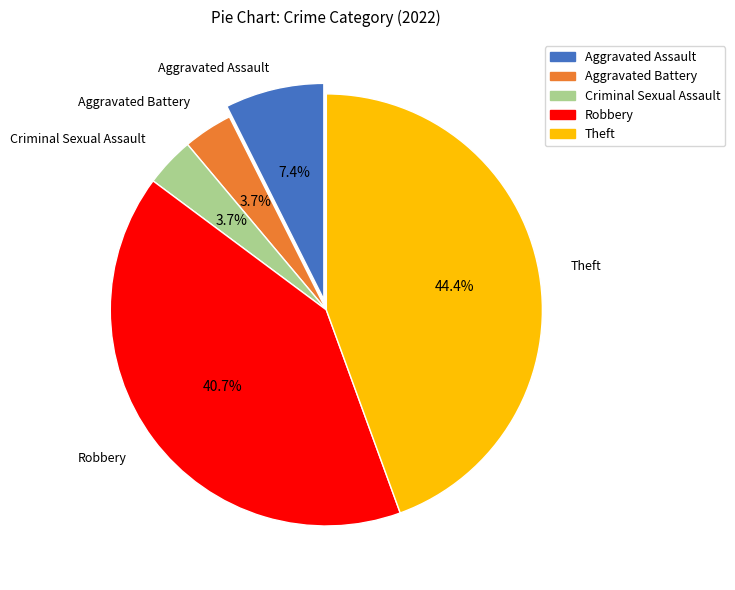

To the nearest percent, what portion does Aggravated Battery represent?

4%